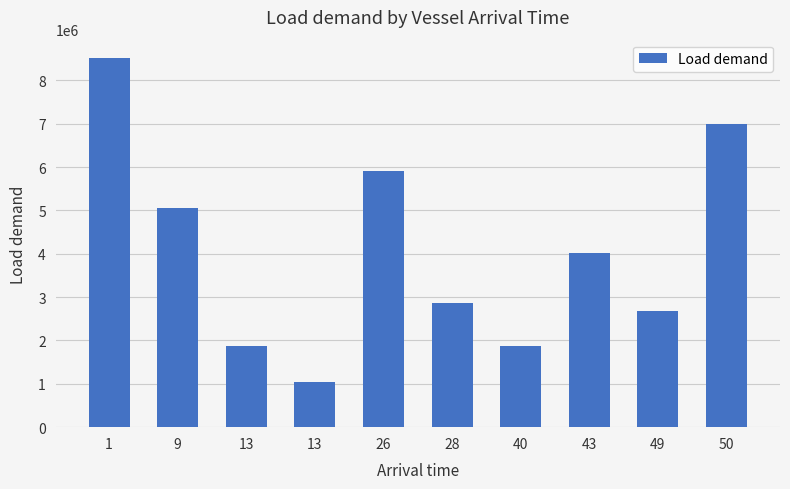

Rank the categories by value from highest to lowest.

1, 50, 26, 9, 43, 28, 49, 13, 40, 13